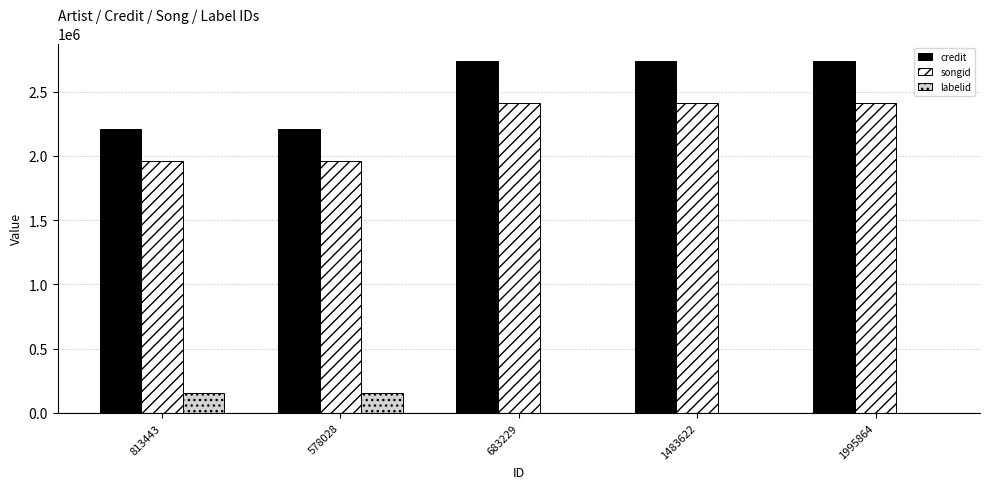

Is the value of credit at 683229 greater than the value of songid at 578028?

Yes